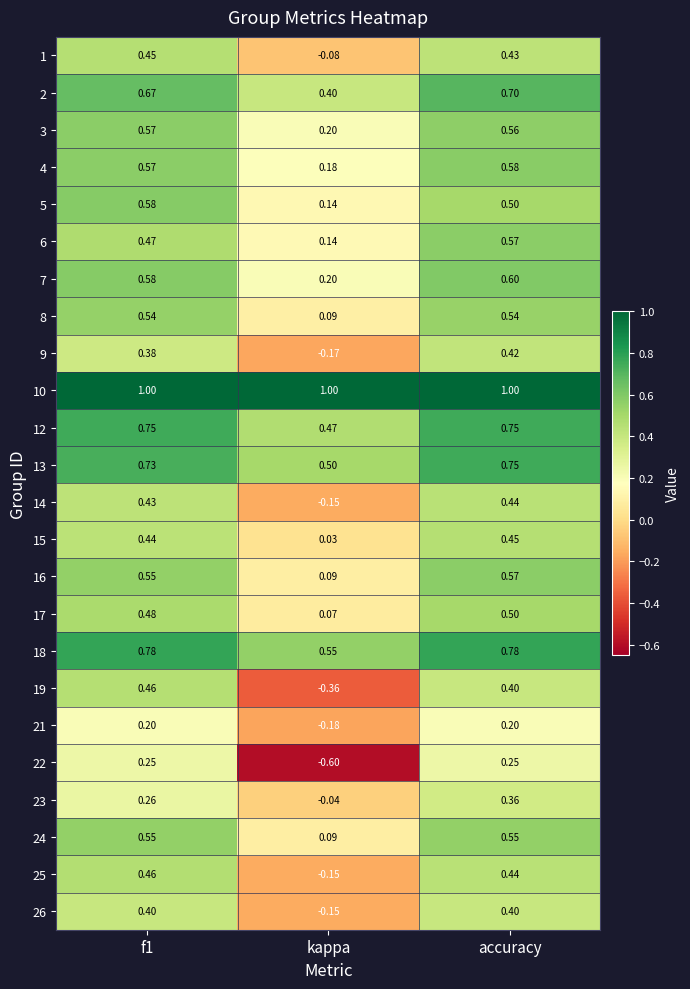

Is the value of 12 at accuracy greater than the value of 7 at kappa?

Yes